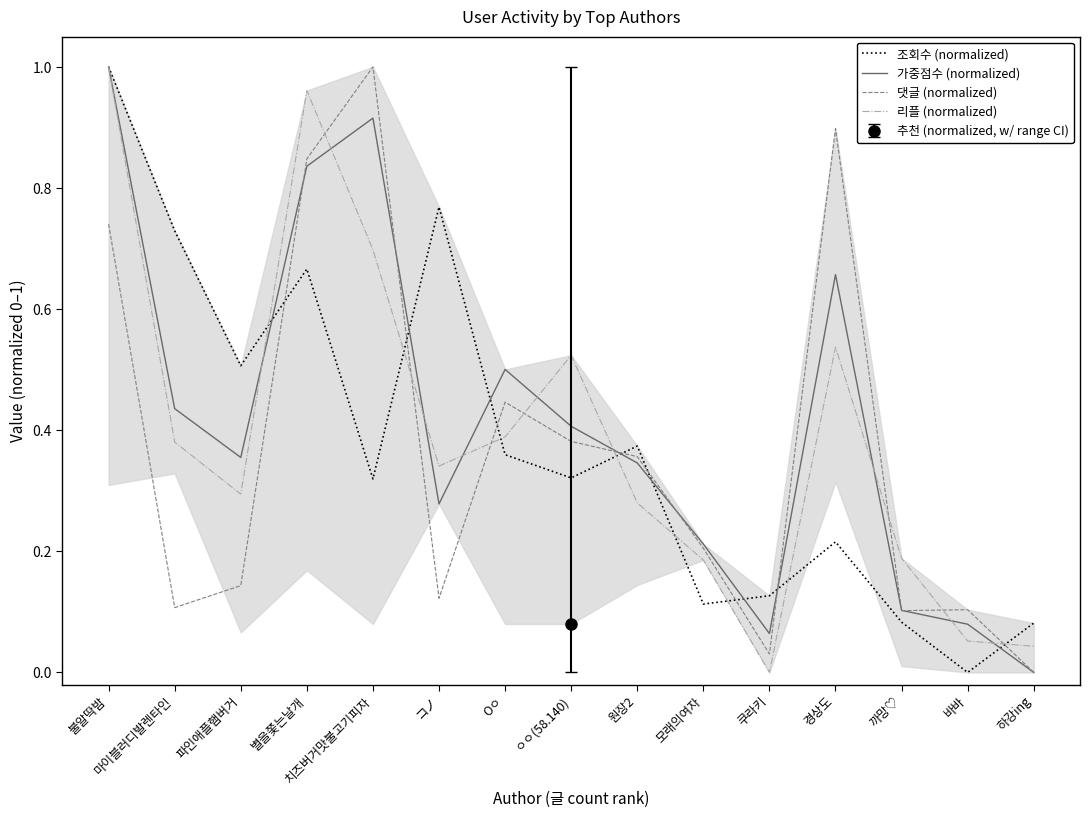

Reading right to left, list all the values displayed in this chart.

조회수 (normalized): 하강ing=0.1	바바=0.0	까망♡=0.1	경상도=0.2	쿠라키=0.1	모래의여자=0.1	원장2=0.4	ㅇㅇ(58.140)=0.3	Oㅇ=0.4	コノ=0.8	치즈버거맛불고기피자=0.3	별을쫓는날개=0.7	파인애플햄버거=0.5	마이블러디발렌타인=0.7	불알딱밤=1.0
가중점수 (normalized): 하강ing=0.0	바바=0.1	까망♡=0.1	경상도=0.7	쿠라키=0.1	모래의여자=0.2	원장2=0.3	ㅇㅇ(58.140)=0.4	Oㅇ=0.5	コノ=0.3	치즈버거맛불고기피자=0.9	별을쫓는날개=0.8	파인애플햄버거=0.4	마이블러디발렌타인=0.4	불알딱밤=1.0
댓글 (normalized): 하강ing=0.0	바바=0.1	까망♡=0.1	경상도=0.9	쿠라키=0.0	모래의여자=0.2	원장2=0.4	ㅇㅇ(58.140)=0.4	Oㅇ=0.4	コノ=0.1	치즈버거맛불고기피자=1.0	별을쫓는날개=0.8	파인애플햄버거=0.1	마이블러디발렌타인=0.1	불알딱밤=0.7
리플 (normalized): 하강ing=0.0	바바=0.1	까망♡=0.2	경상도=0.5	쿠라키=0.0	모래의여자=0.2	원장2=0.3	ㅇㅇ(58.140)=0.5	Oㅇ=0.4	コノ=0.3	치즈버거맛불고기피자=0.7	별을쫓는날개=1.0	파인애플햄버거=0.3	마이블러디발렌타인=0.4	불알딱밤=1.0